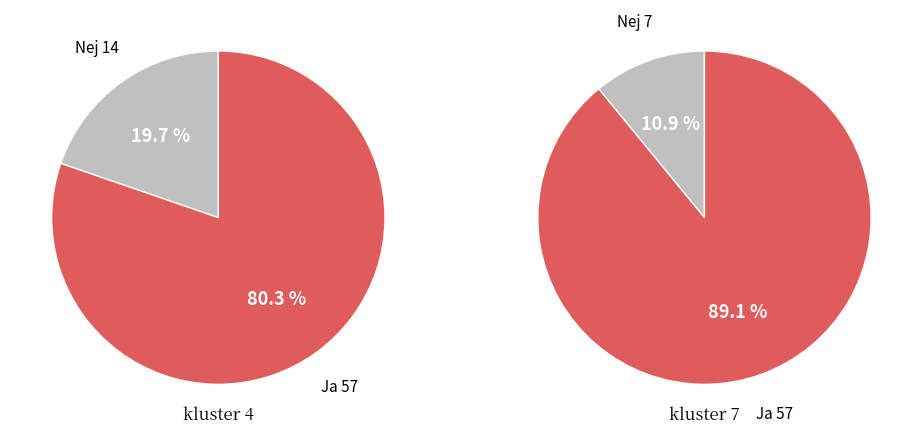

Is it true that High end values is 14% of the pie?

False